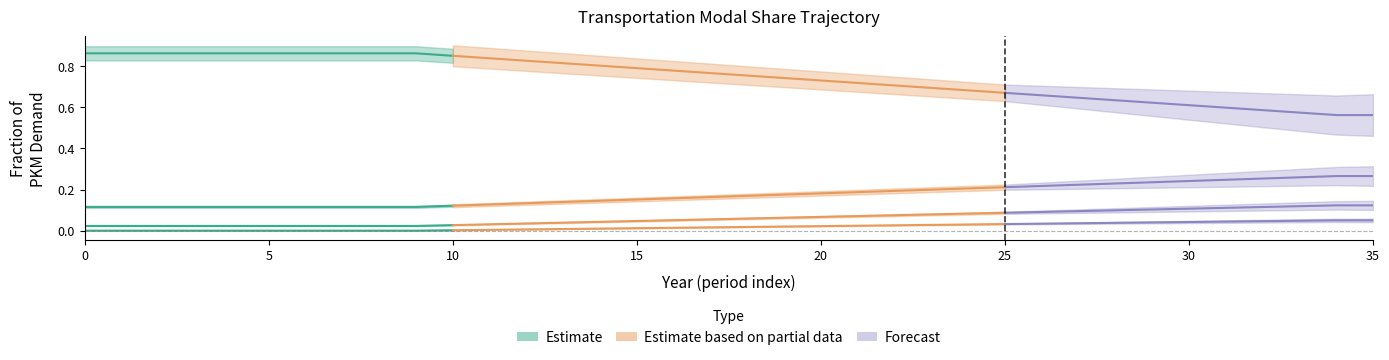

What is the difference between the second highest and second lowest values in the frac_trns_pkm_dem_private_and_public_pu series?

0.1